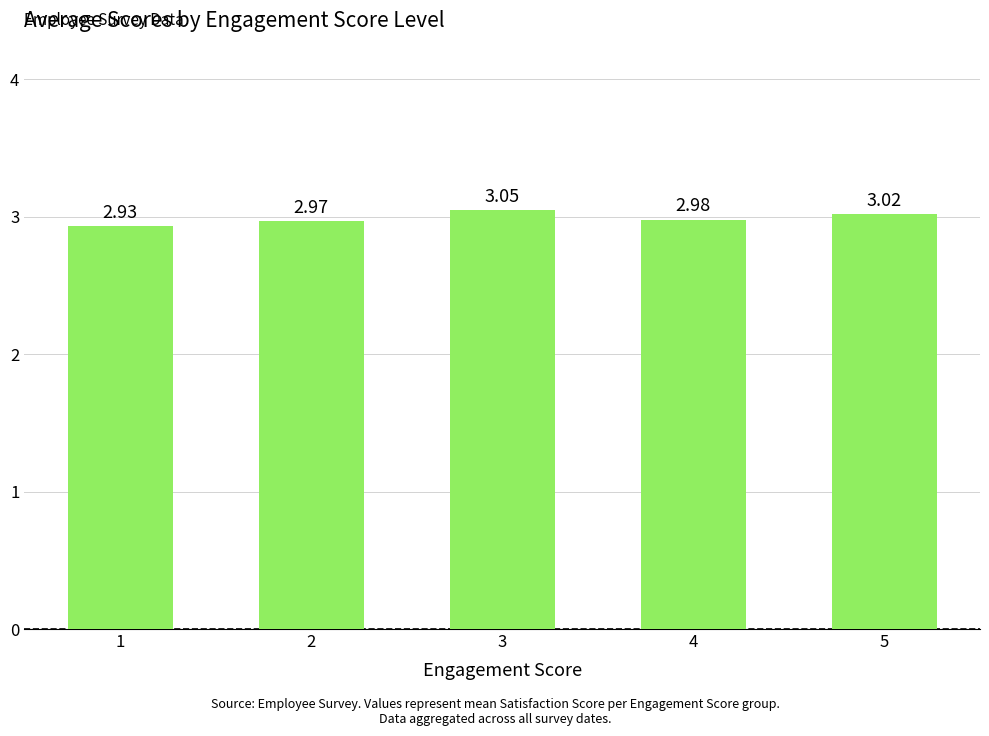

The value at 5 is 4.7. True or false?

False